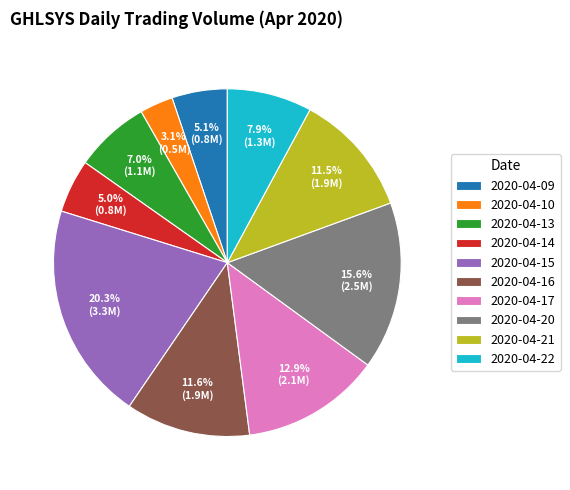

What is the total percentage of 2020-04-21 and 2020-04-14?

16.5%